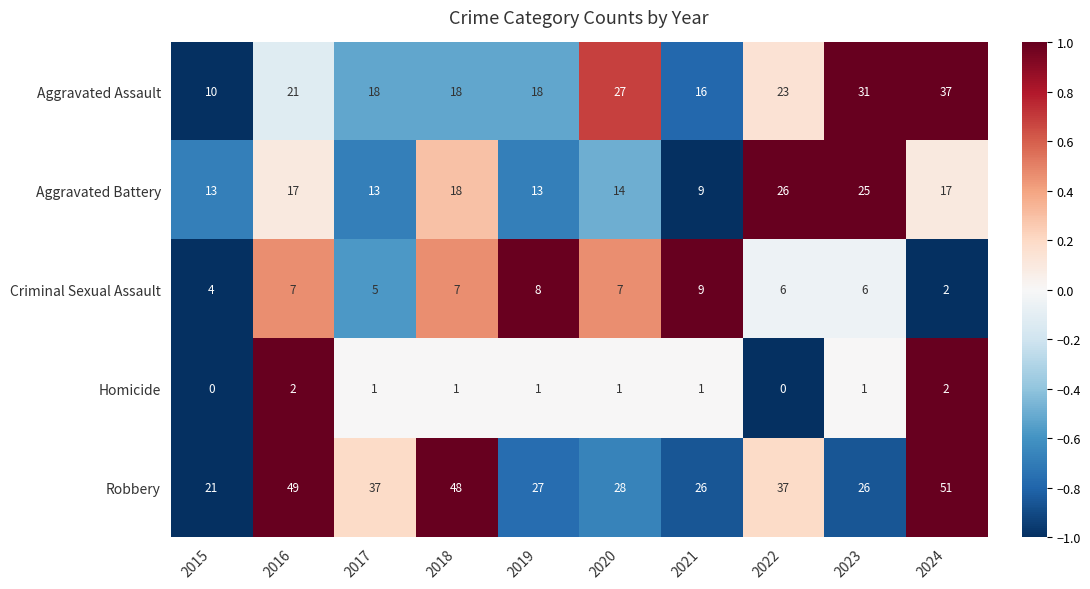

At which label is Aggravated Assault closest to 23?

2022